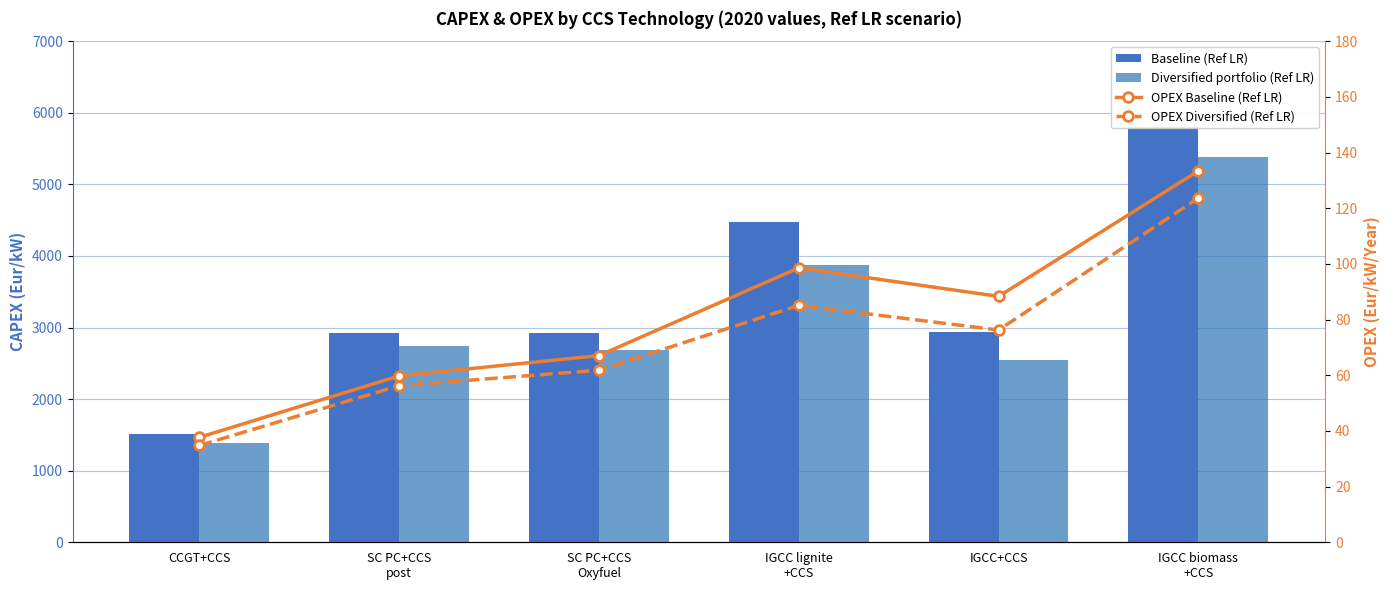

Rank the categories by Baseline (Ref LR) value from lowest to highest.

CCGT+CCS, SC PC+CCS
post, SC PC+CCS
Oxyfuel, IGCC+CCS, IGCC lignite
+CCS, IGCC biomass
+CCS